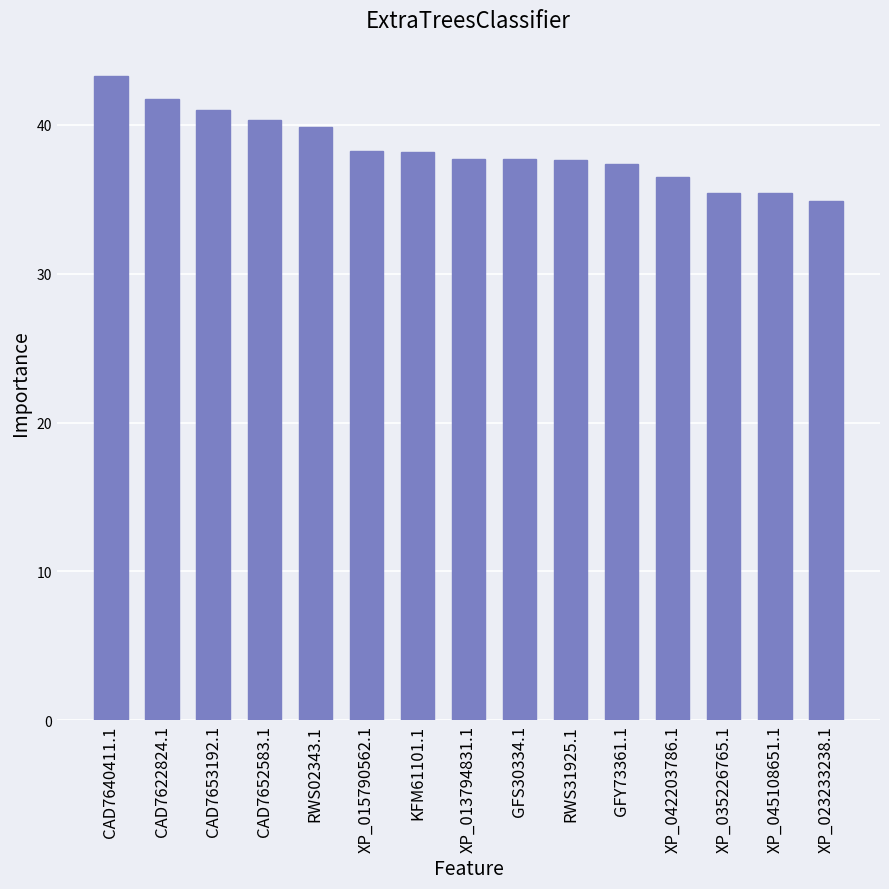

Does the chart contain stacked bars?

No